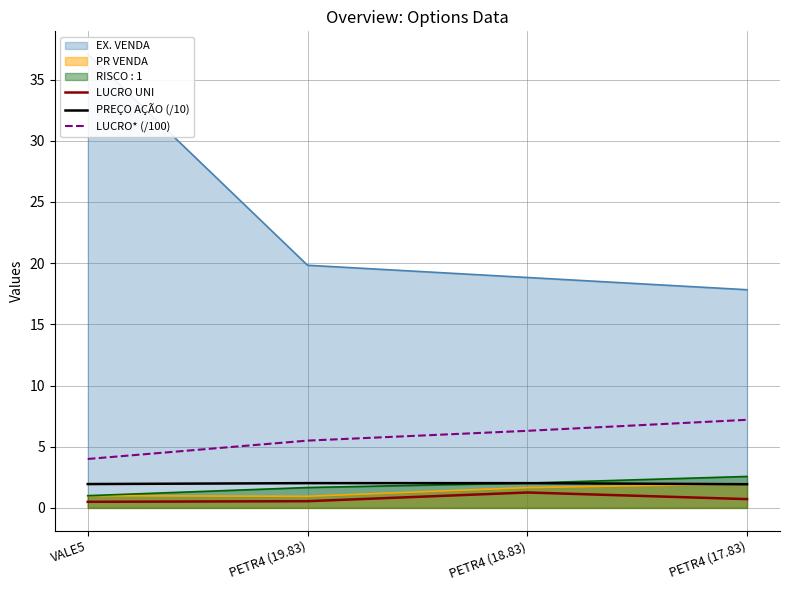

At which category is the sum across all series the highest?

PETR4 (17.83)